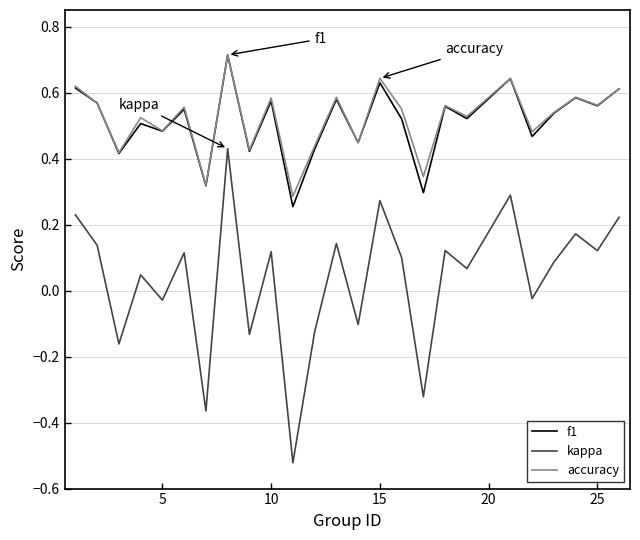

At how many categories does at least one series exceed 0?

25